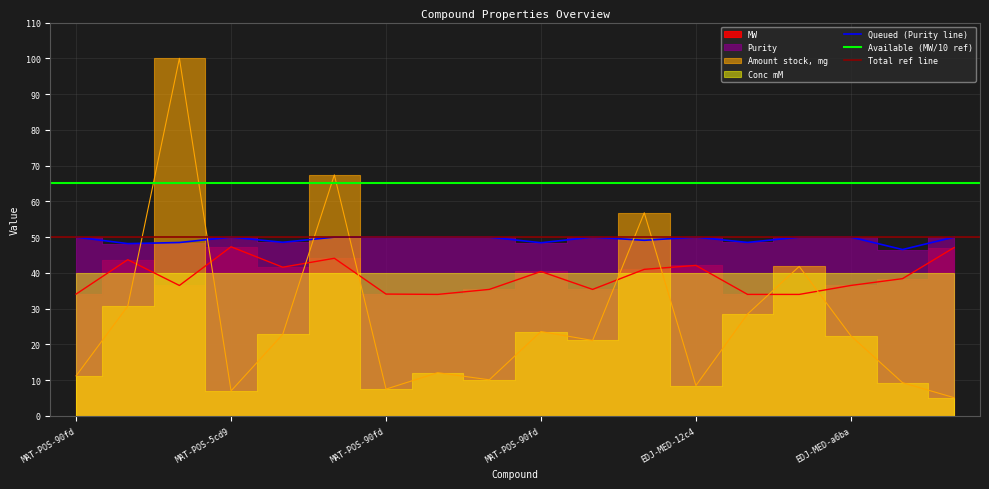

The value of Amount stock, mg at MAT-POS-90fd is 16.5. True or false?

False